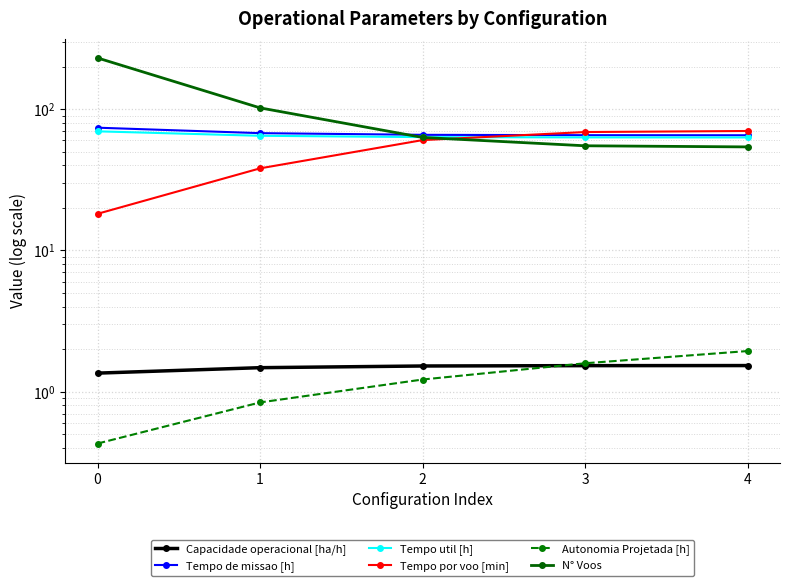

What is the value of the Tempo util [h] point at the 3rd from the left?

63.4